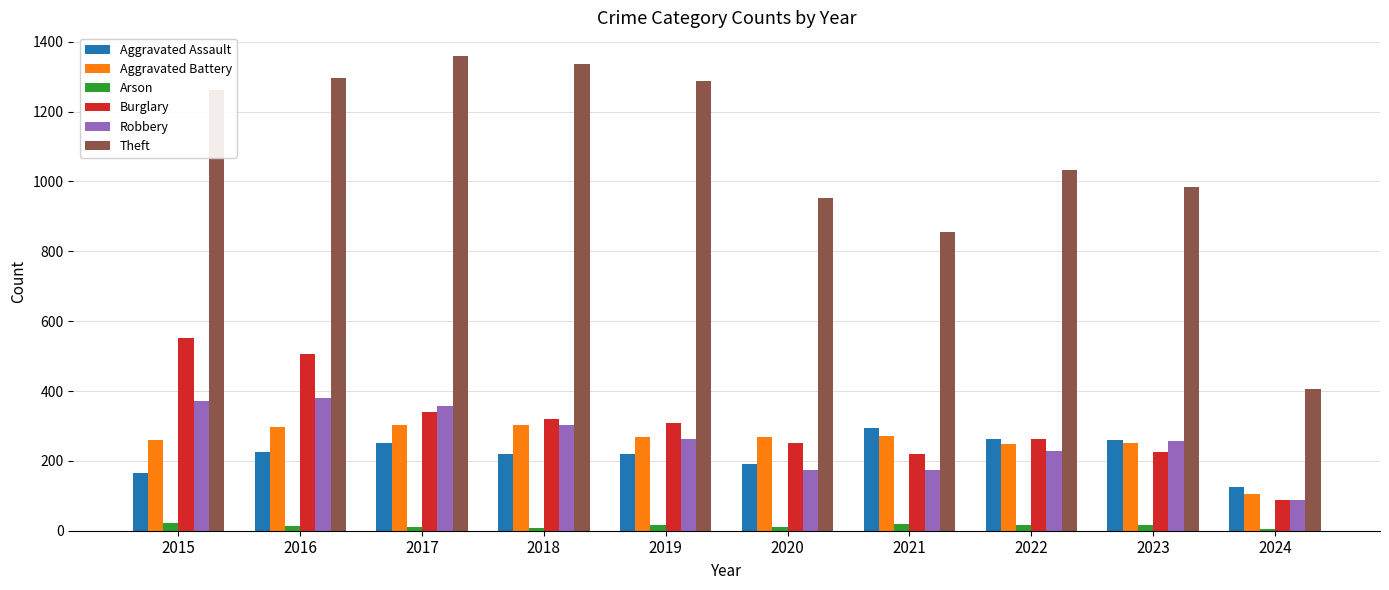

What is the maximum value shown in the chart?

1359